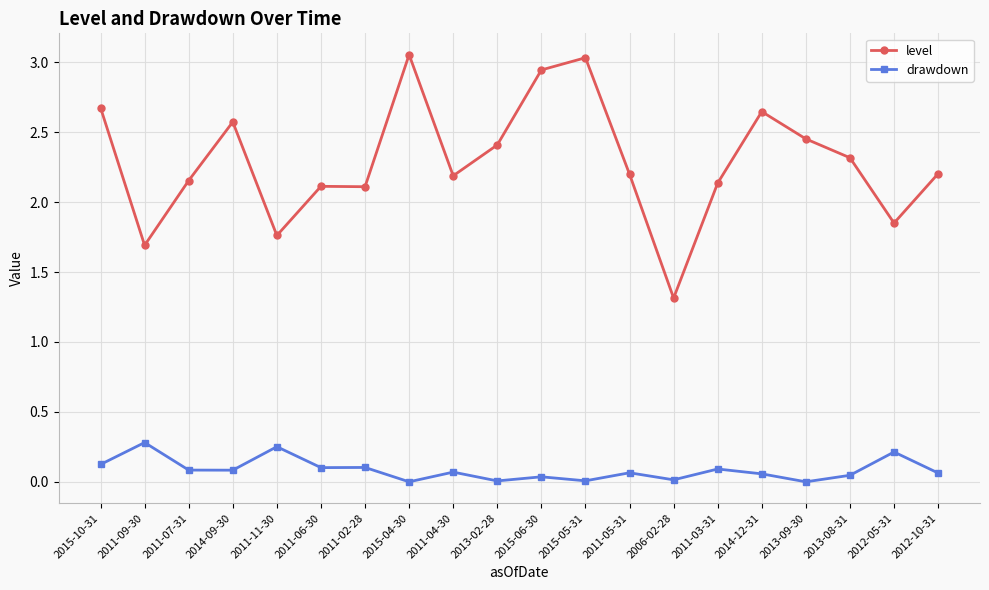

What is the difference between the maximum and minimum values in the level series?

1.7